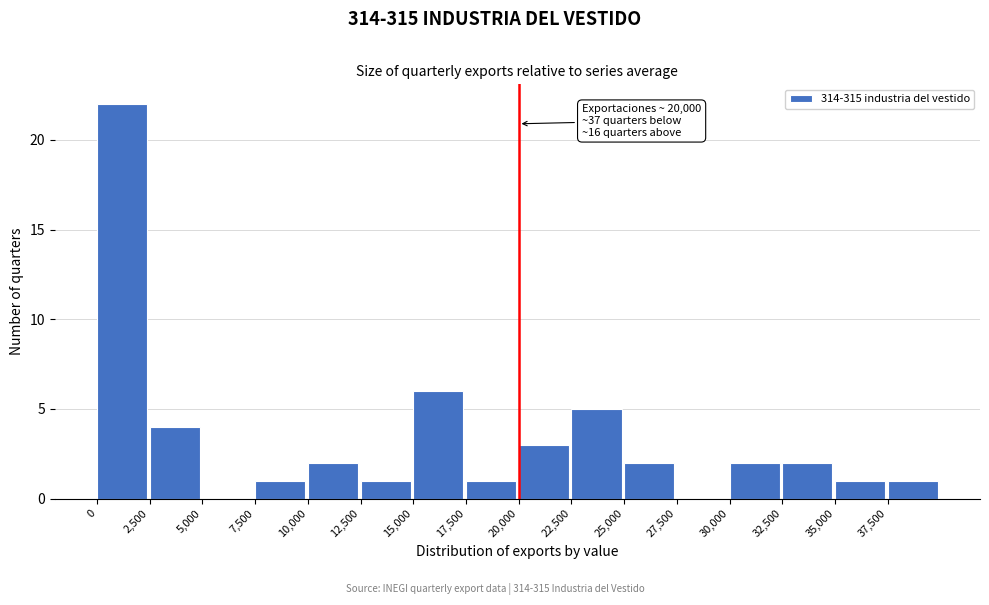

Which range on the x-axis has the tallest bar?

0 to 2500